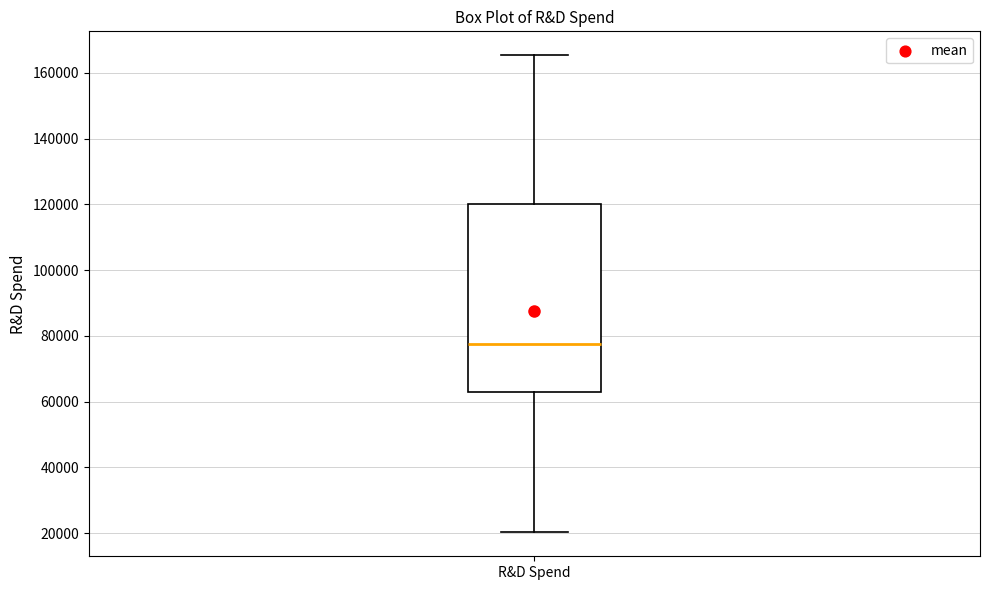

Transcribe this box plot: give where the median line is, the range the box spans, and where the two whiskers end, as read against the y-axis. The values are not printed on the chart, so give them approximately, as read against the axis.

median 78000, box 64000 to 120000, whiskers 20000 to 166000